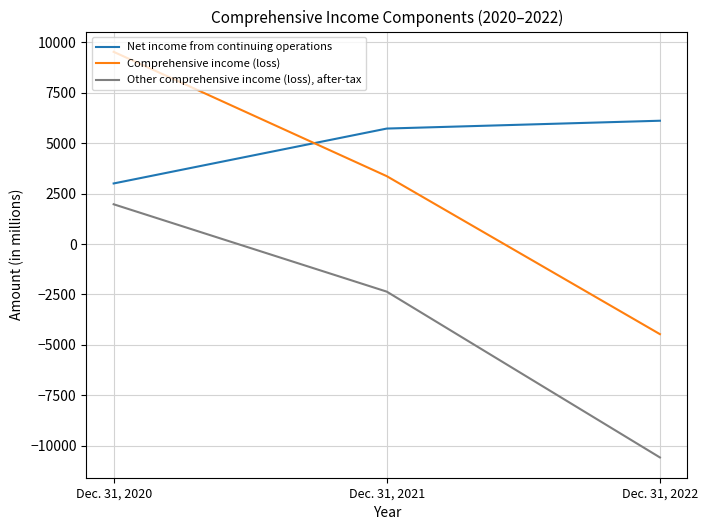

What is the lowest value of the Net income from continuing operations series?

3003